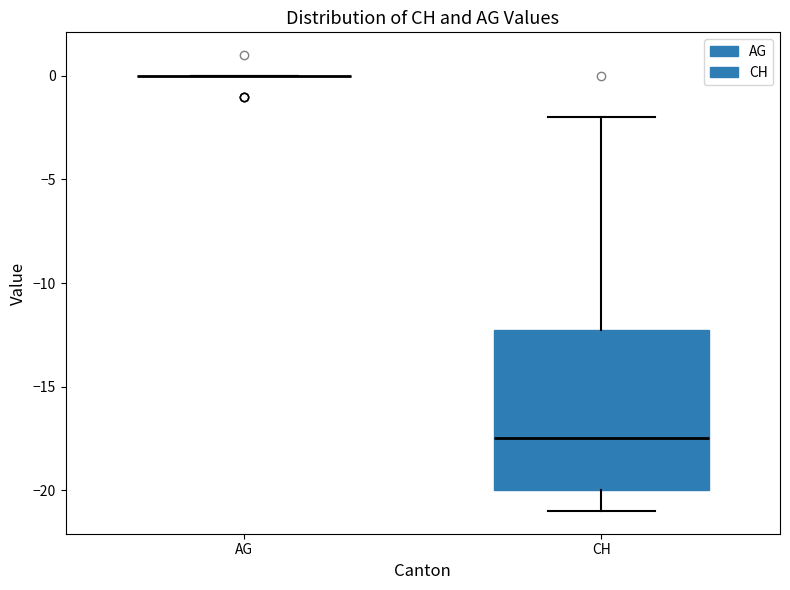

Reading left to right, read every box against the y-axis: the position of its median line, the range the box covers, and the ends of its whiskers. The values are not printed on the chart, so give them approximately, as read against the axis.

AG: box collapsed to a line at 0.0, whiskers 0.0 to 0.0
CH: median -17.5, box -20.0 to -12.0, whiskers -21.0 to -2.0